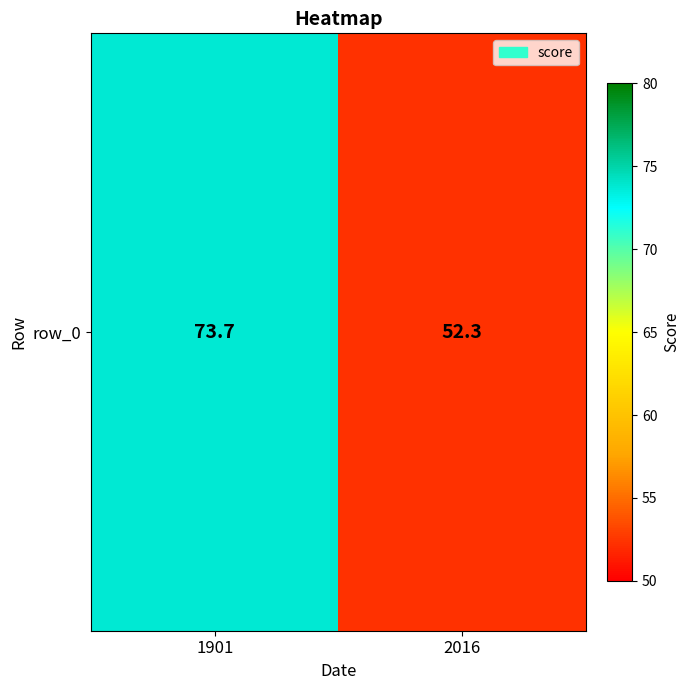

True or false: the data shows 52.3 at 2016.

True